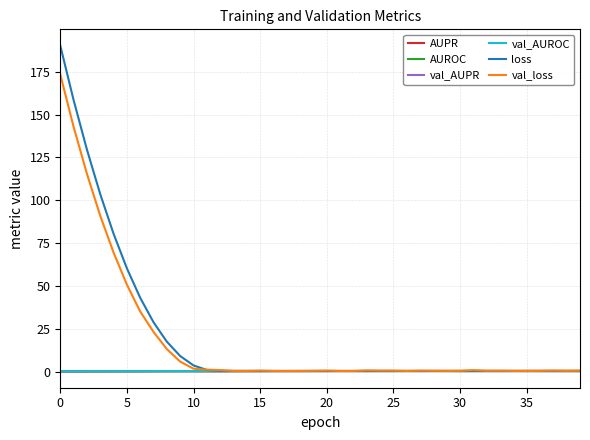

Which series has the widest spread of values?

loss